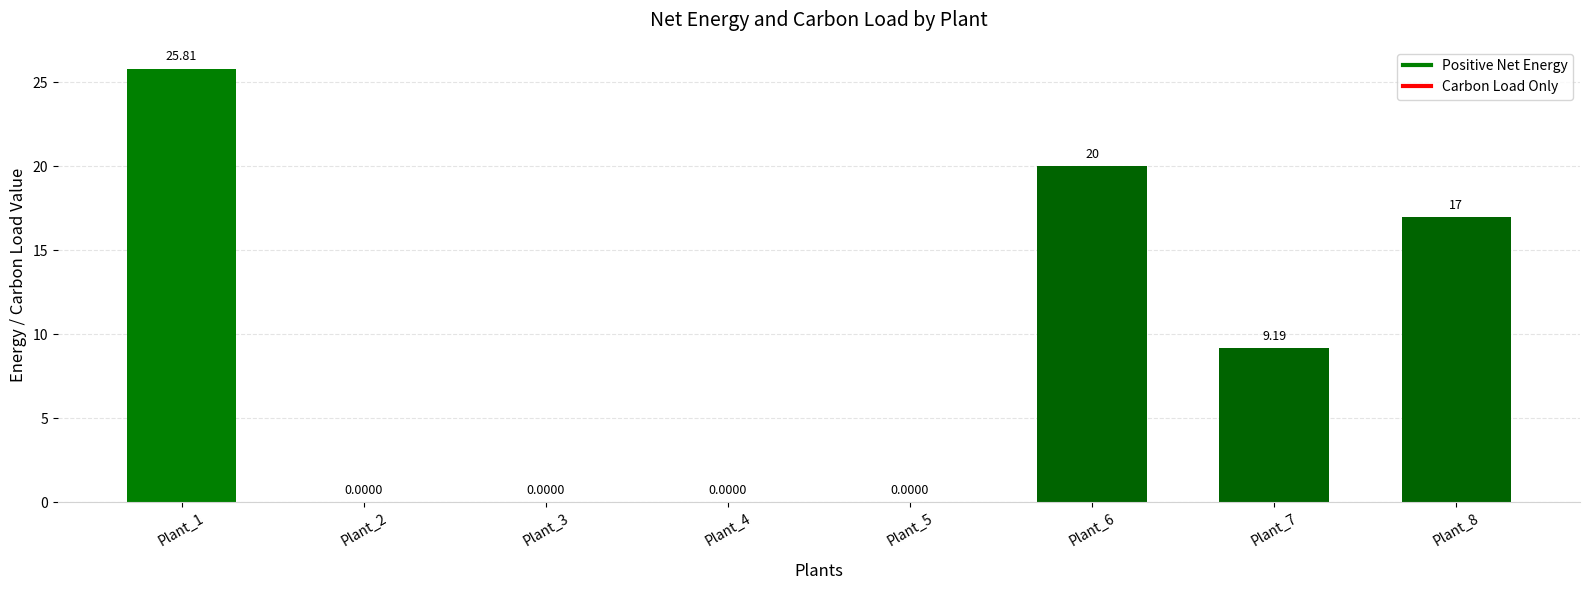

Are the bars horizontal?

No